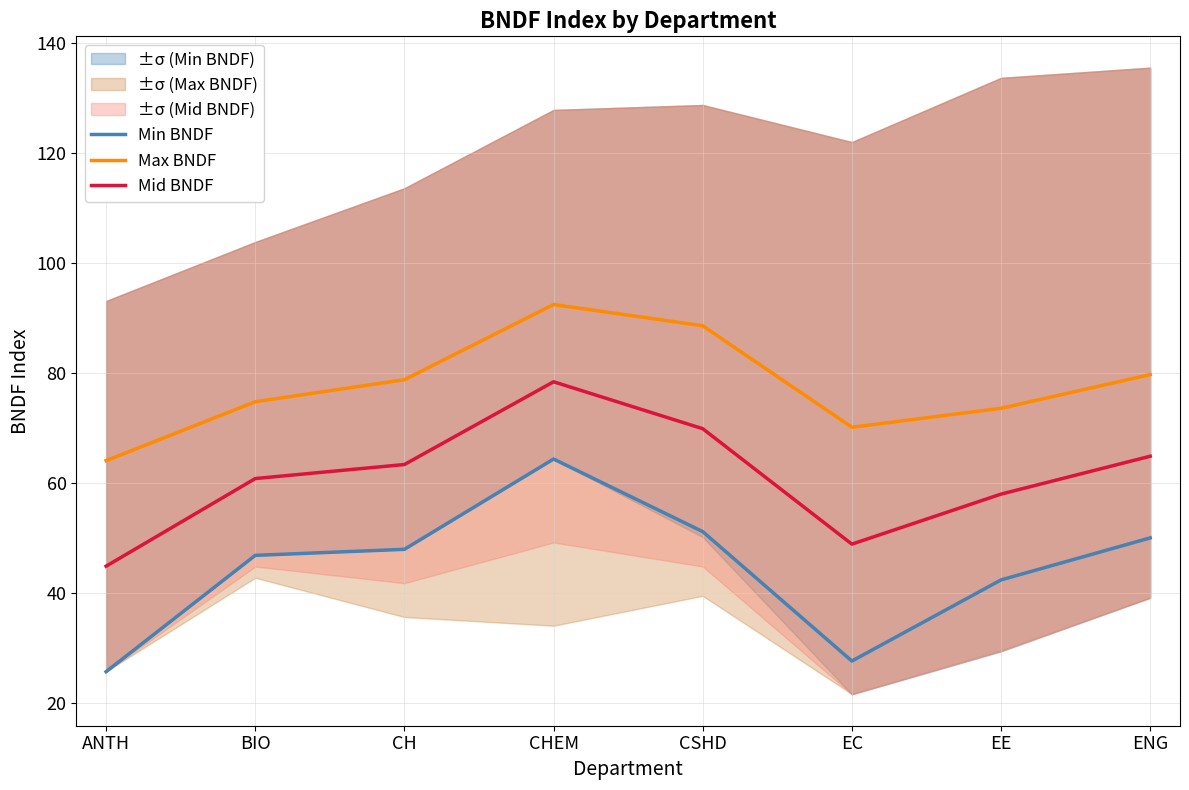

Which category has the highest value in the Max BNDF series?

CHEM